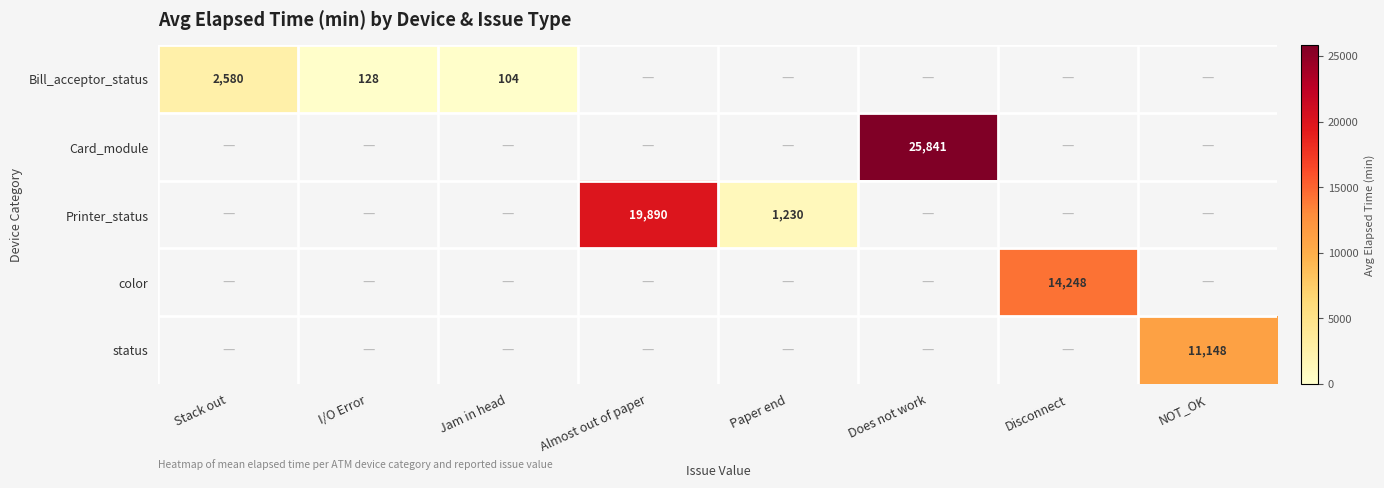

The Card_module series shows 25841 at Does not work. True or false?

True